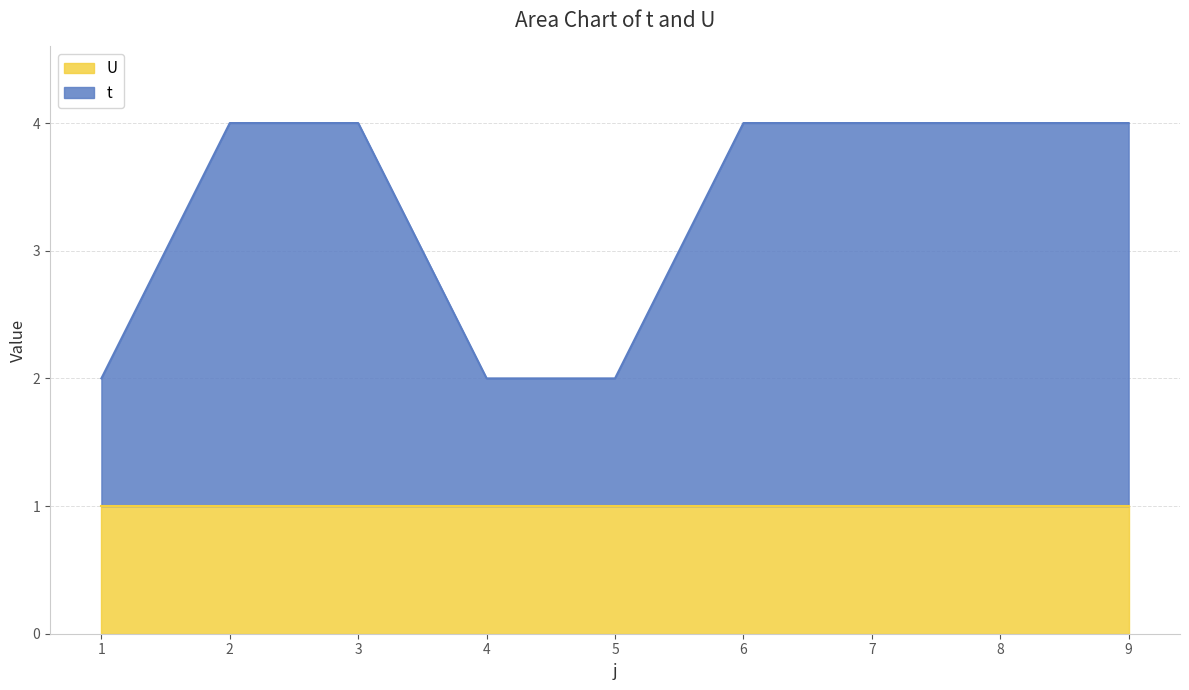

True or false: there are more than 2 points higher than both neighbors.

False